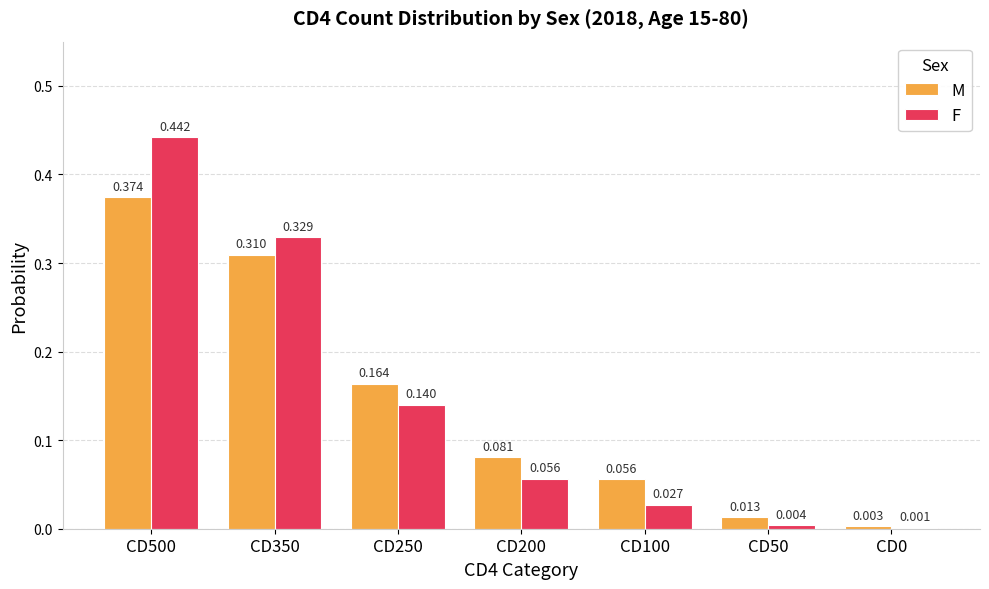

What are all the series names shown in the legend?

M, F